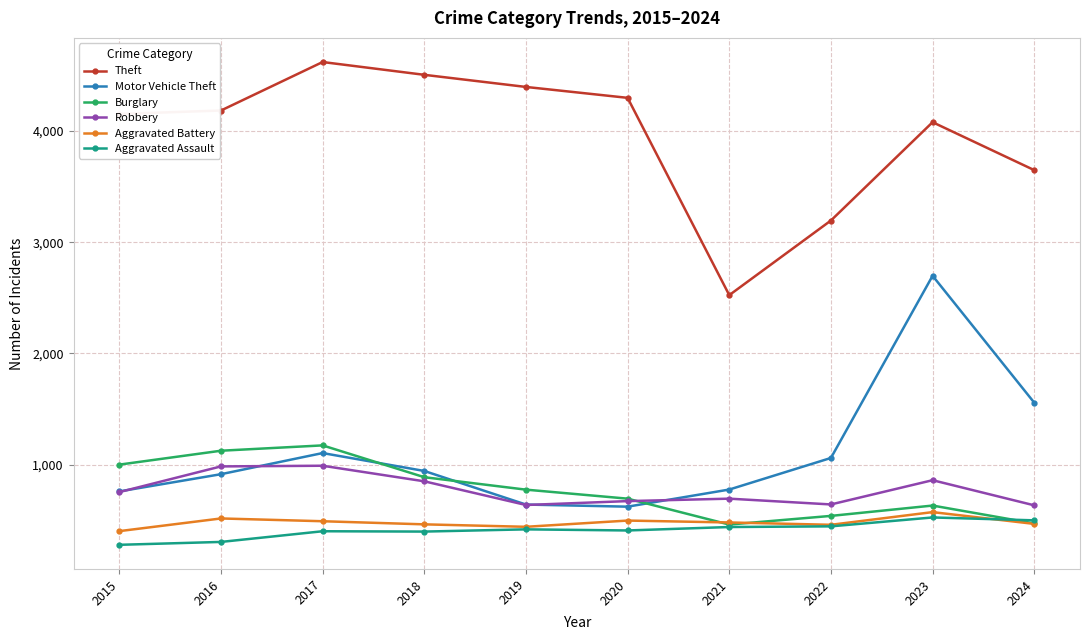

Where is Motor Vehicle Theft nearest to the value 1660?

2024